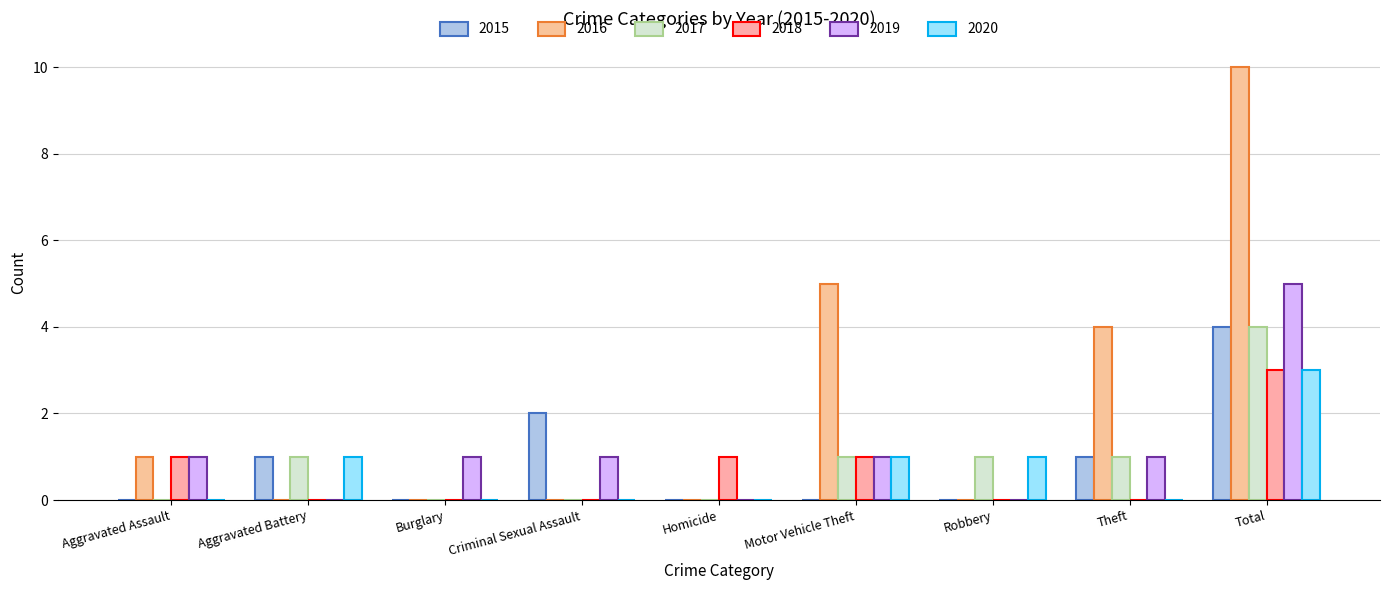

Count the number of data series in this chart.

6